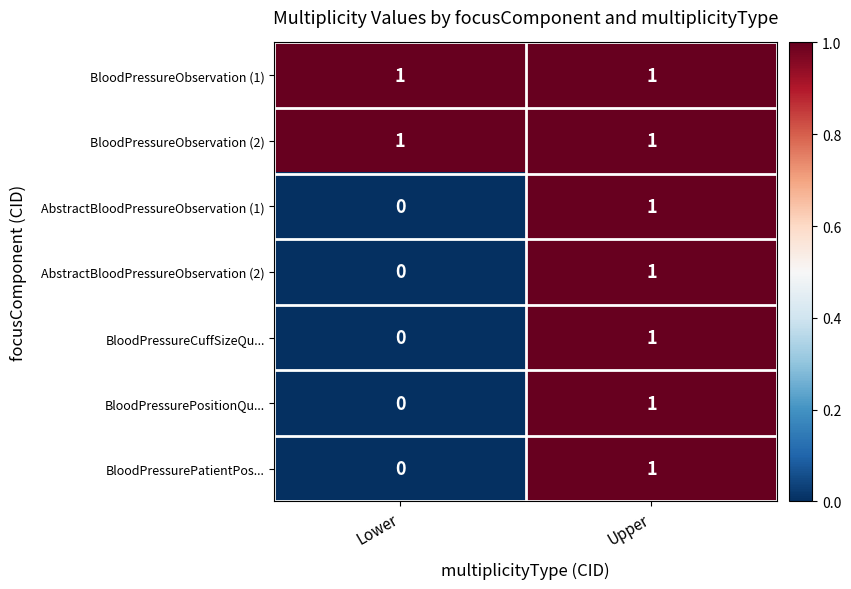

Where is BloodPressurePositionQu... nearest to the value 0?

Lower